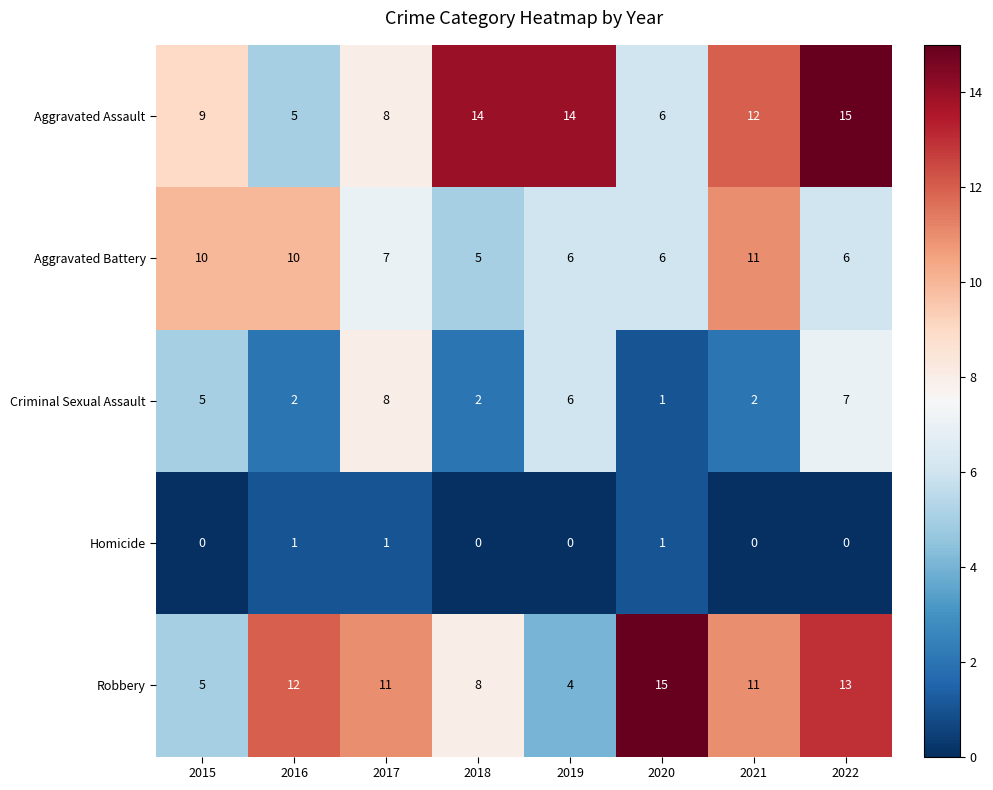

How many distinct data groups are displayed?

5